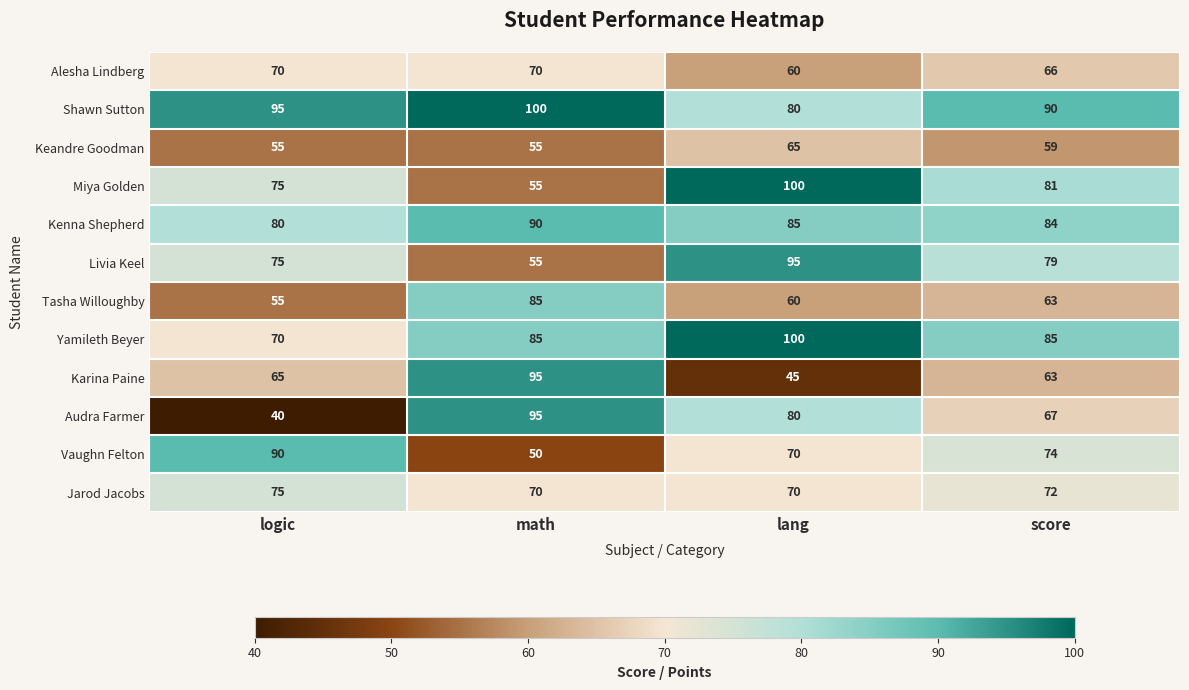

At which label does Keandre Goodman first exceed 59?

lang